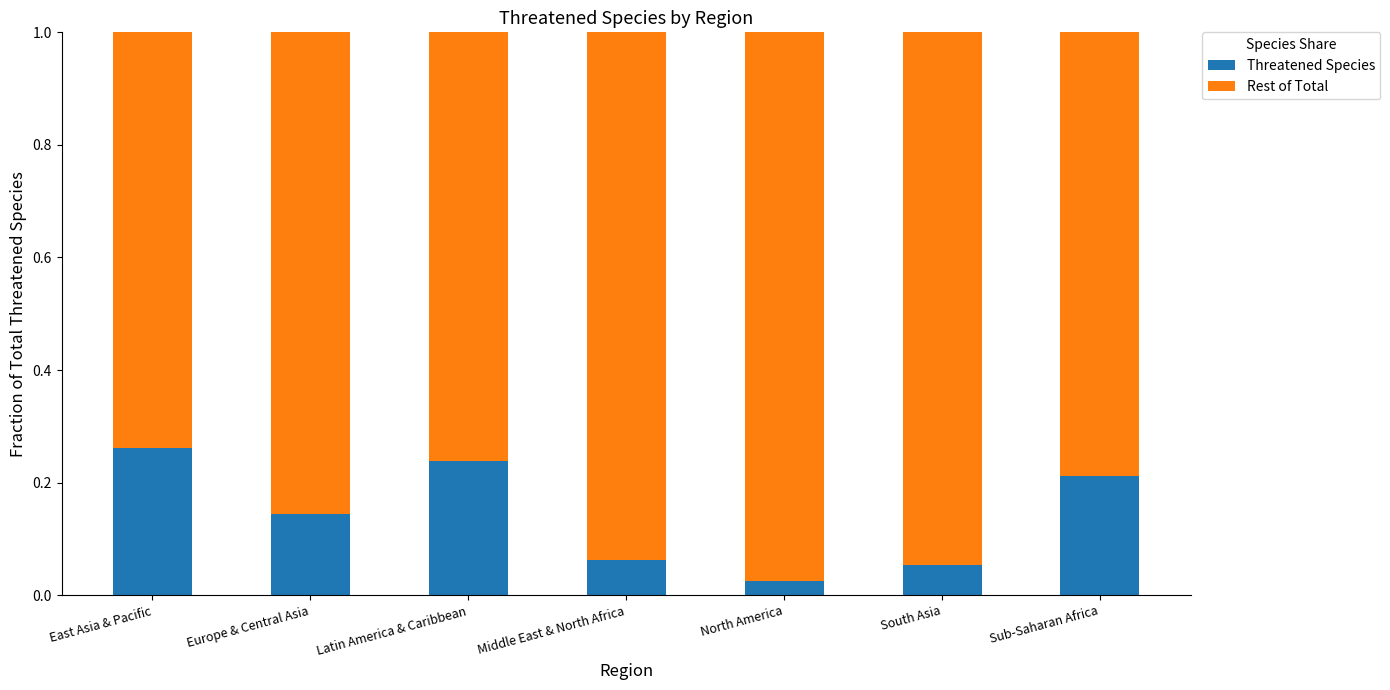

The Threatened Species series shows 0.1 at Latin America & Caribbean. True or false?

False